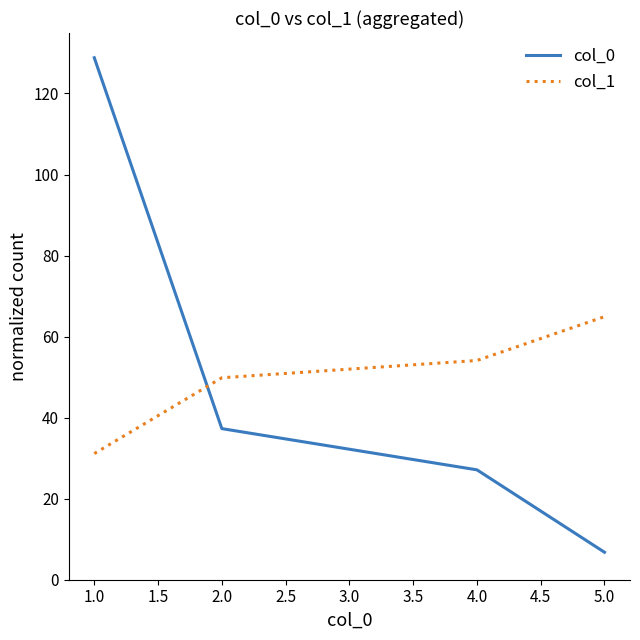

After their last crossing, which series has the higher values: col_0 or col_1?

col_1